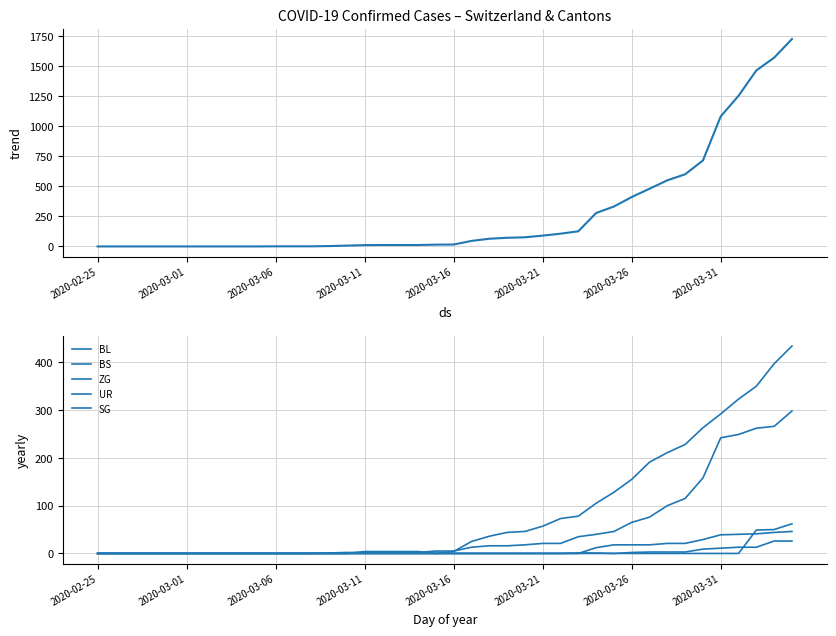

True or false: UR and BS intersect in this chart.

False